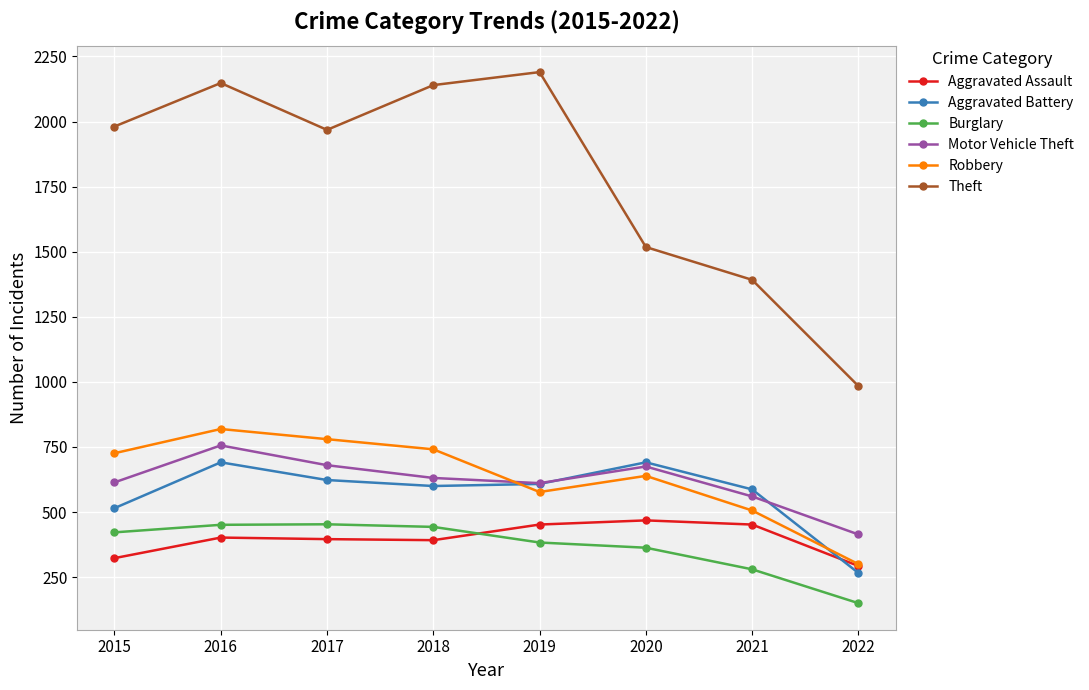

What is the difference between the second highest and minimum values in the Burglary series?

301